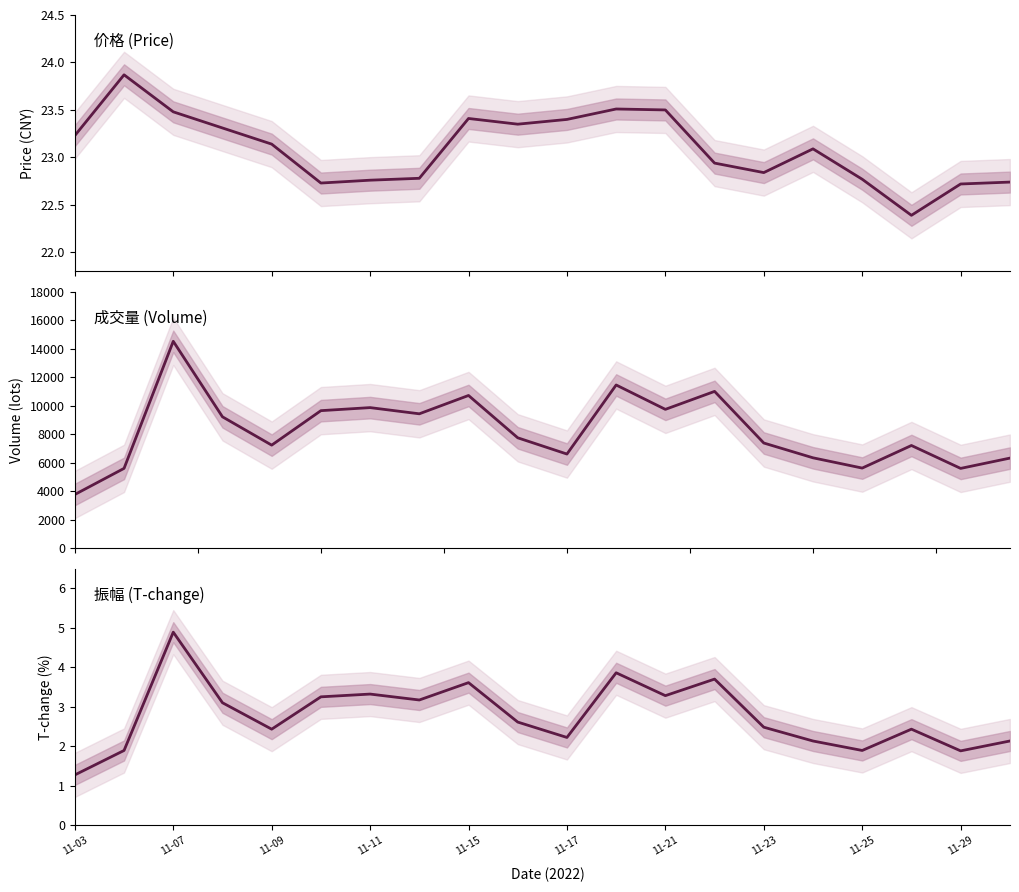

True or false: price and t_change cross at least once.

False